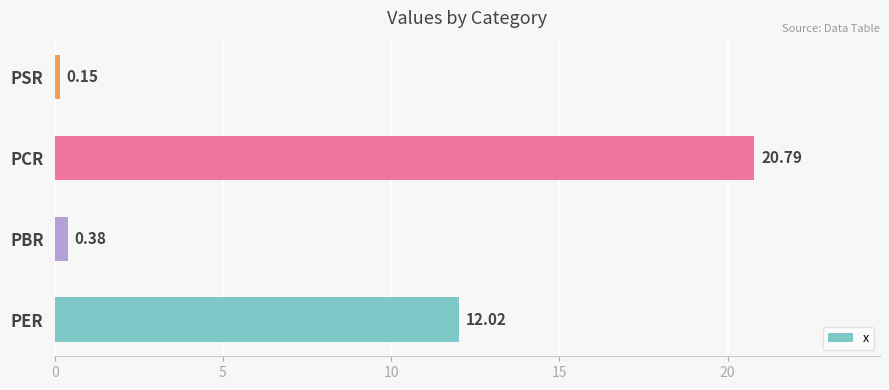

How many values are below 12?

2